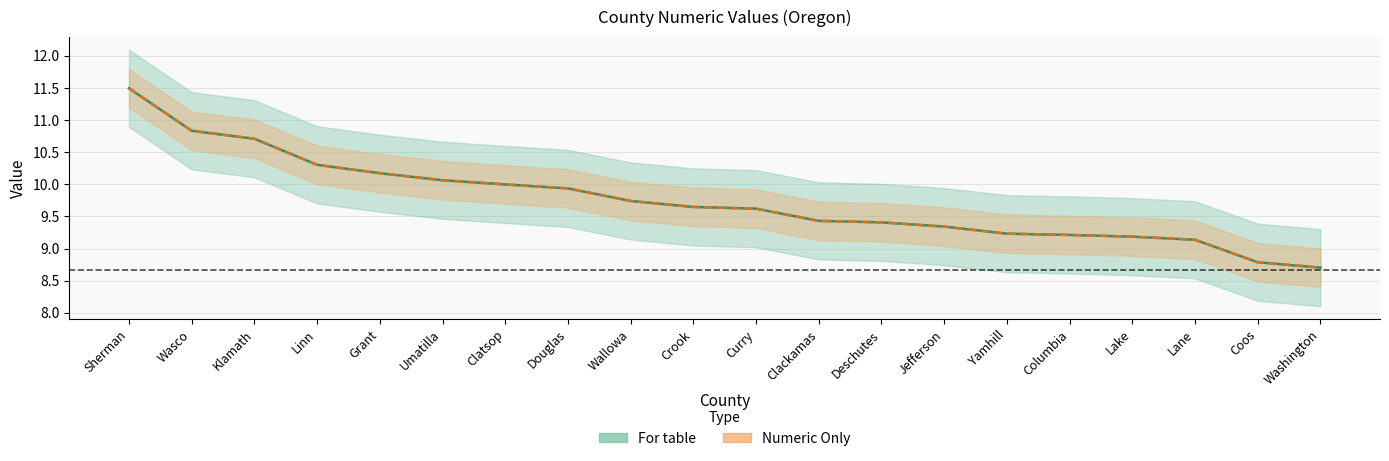

What is the label of the 9th point from the right?

Clackamas